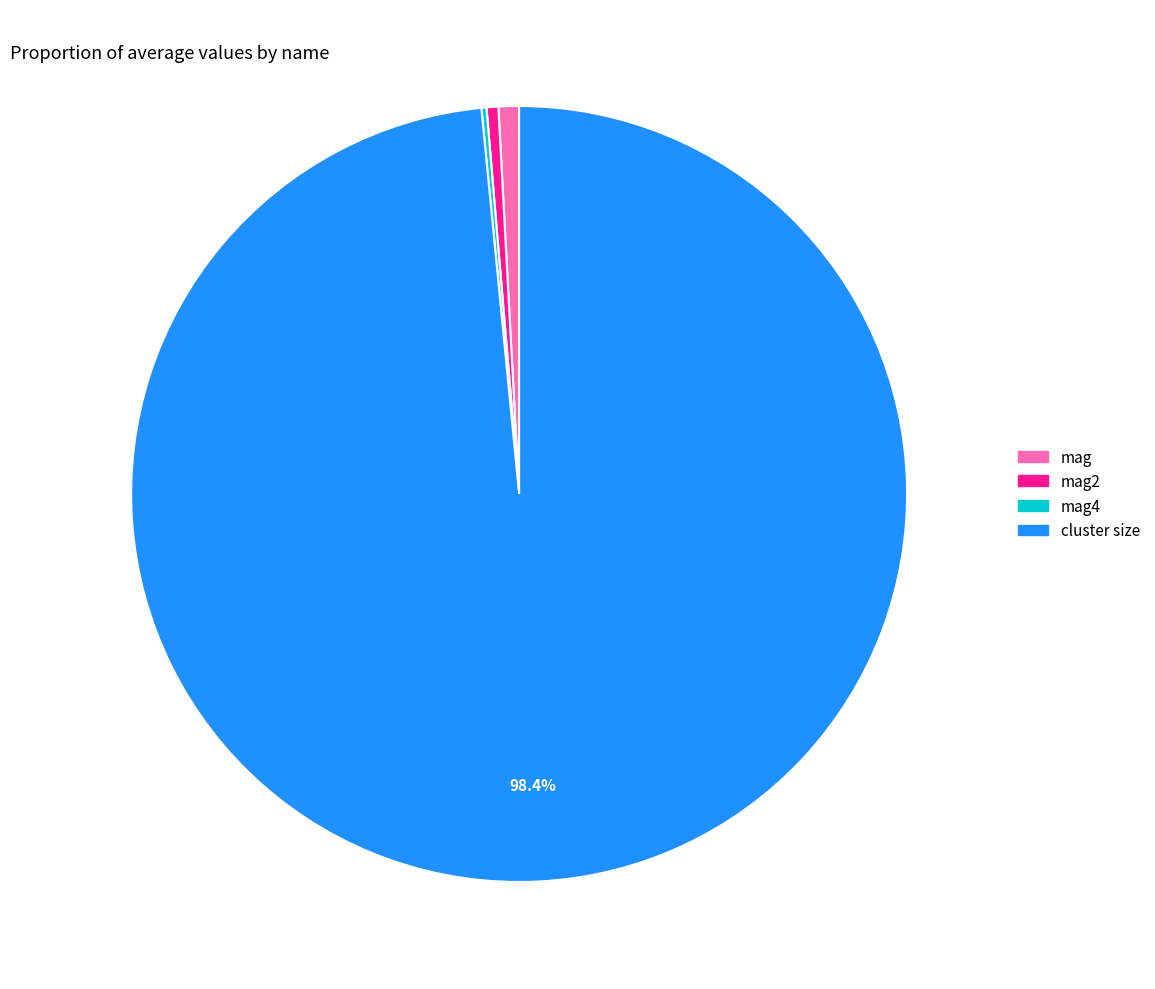

Does any single category account for the majority?

Yes